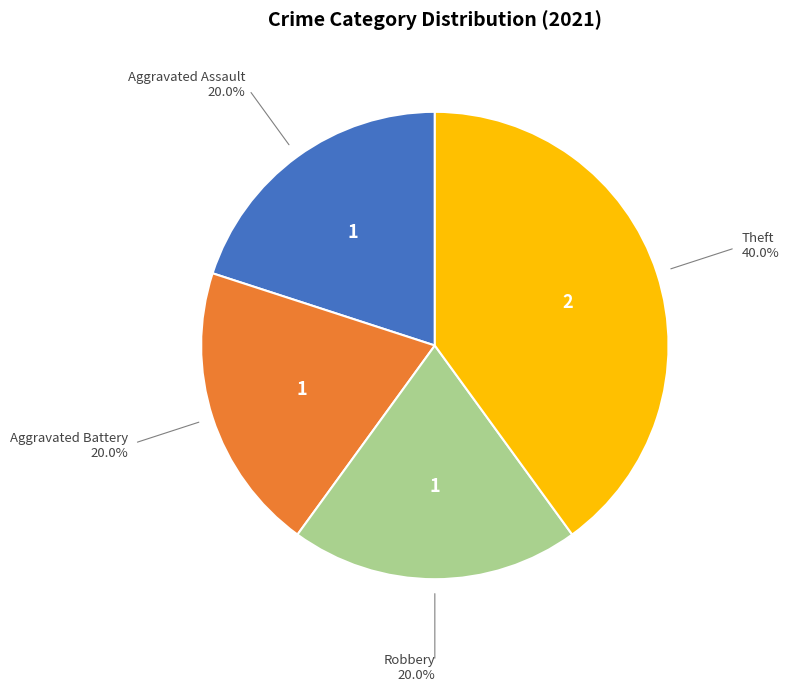

Does any single category account for the majority?

No